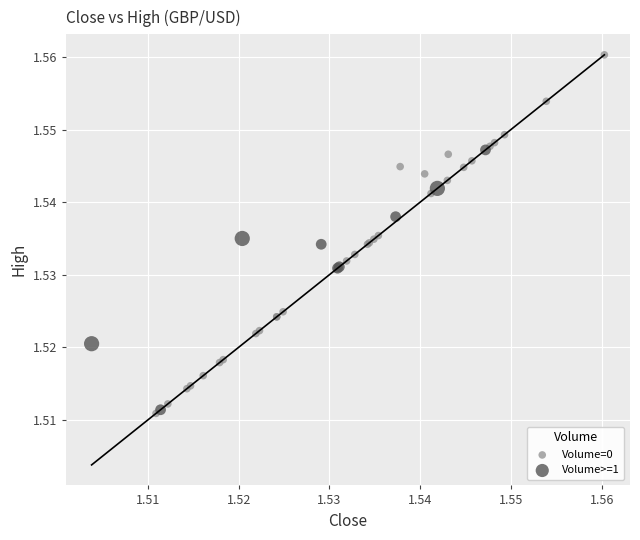

Which series has the largest Y range (max minus min)?

Volume=0